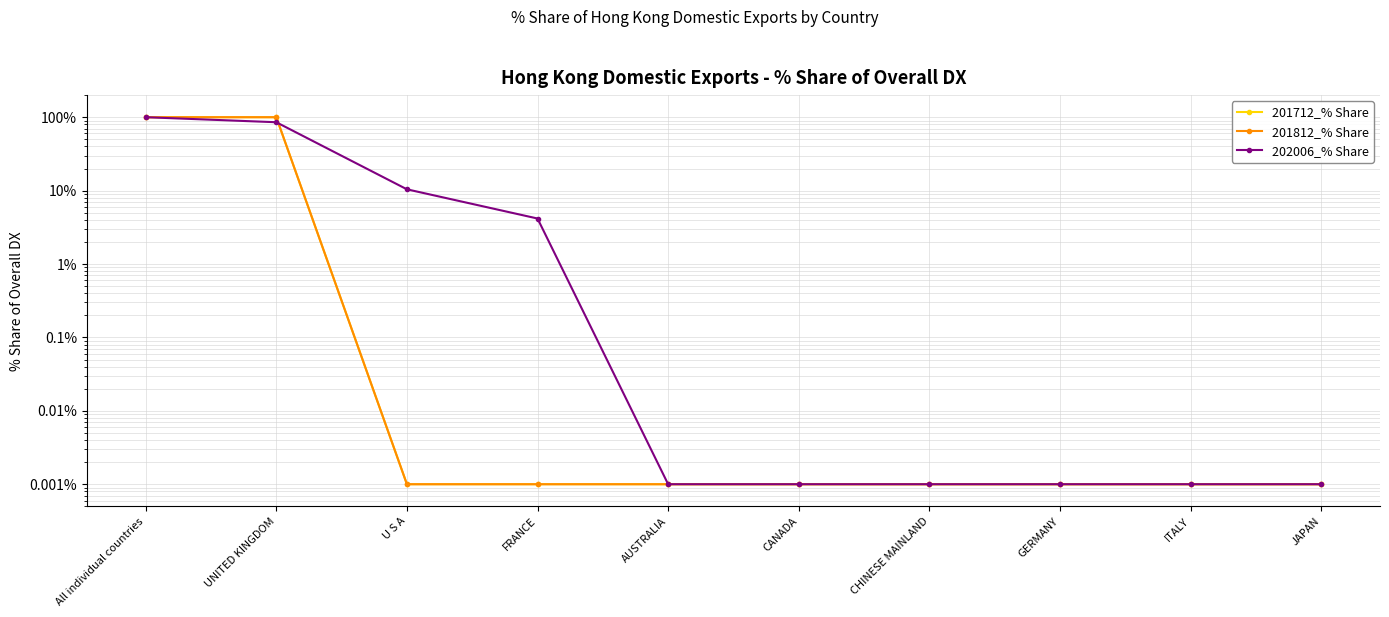

The value of 201812_% Share at UNITED KINGDOM is 45.8. True or false?

False